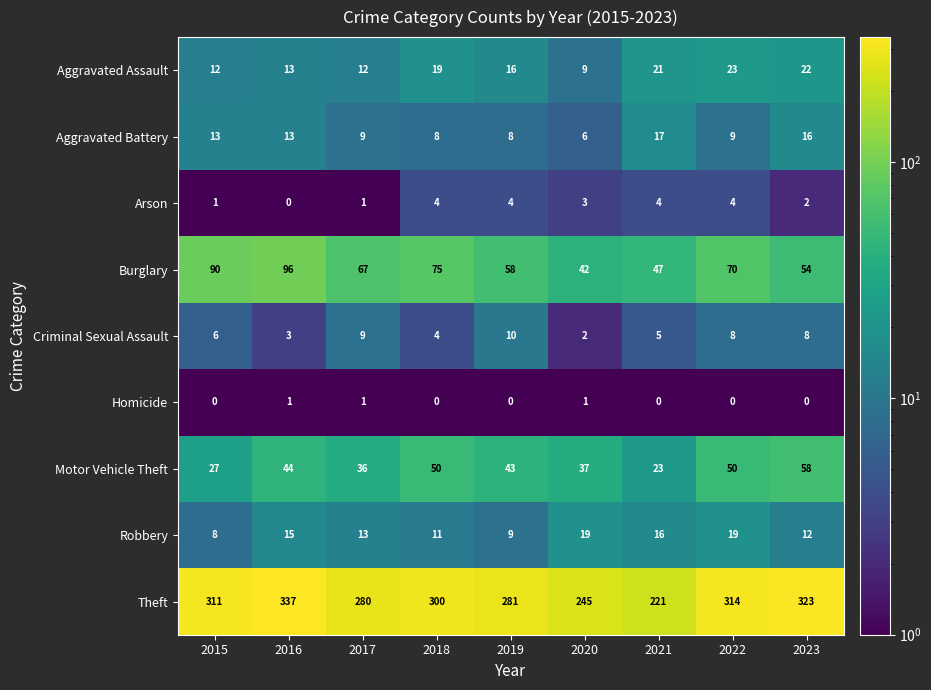

Count the Arson values in the range 1 to 4.

8